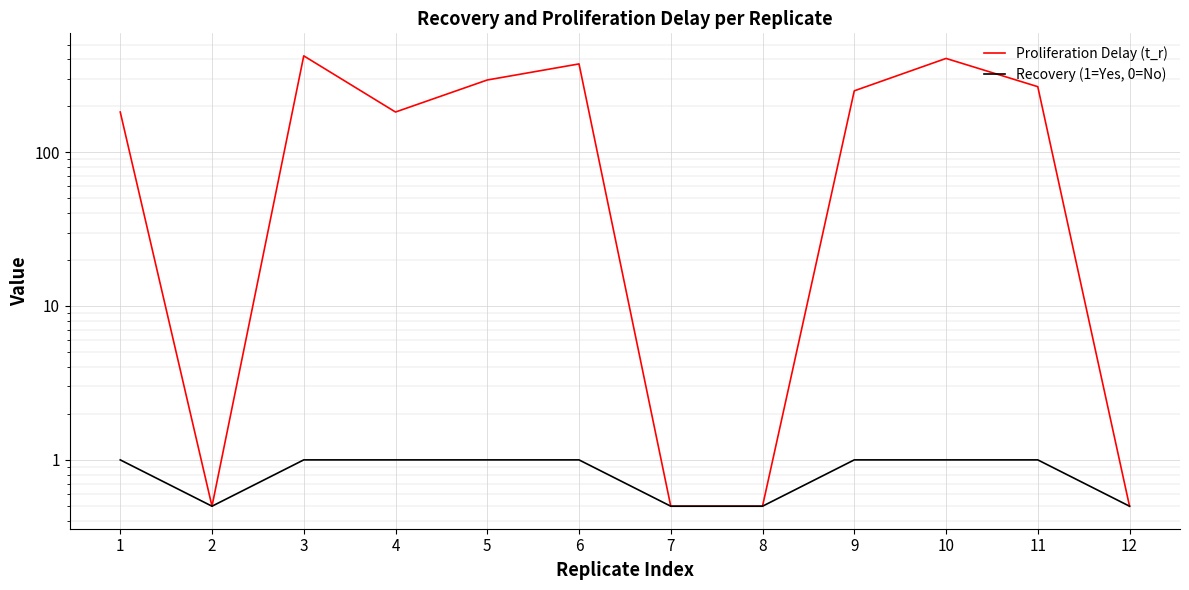

Which category has the highest value across all series?

3